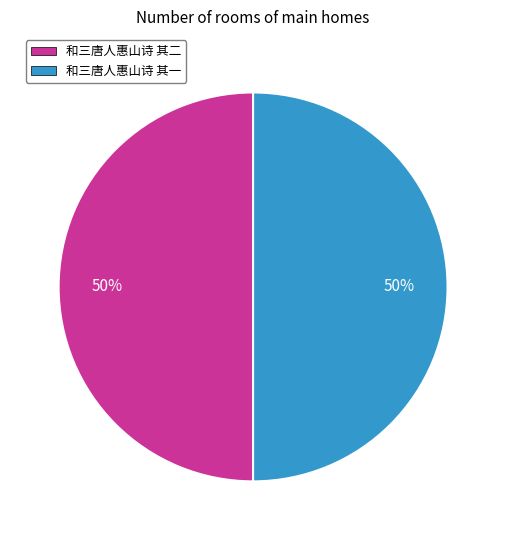

What percentage is the 和三唐人惠山诗 其二 slice, to the nearest percent?

50%